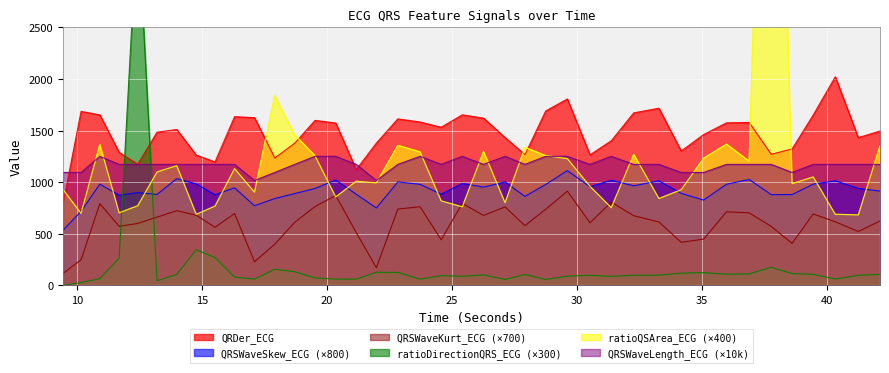

Where do ratioDirectionQRS_ECG and QRDer_ECG first cross each other?

11.6953125 and 12.4375